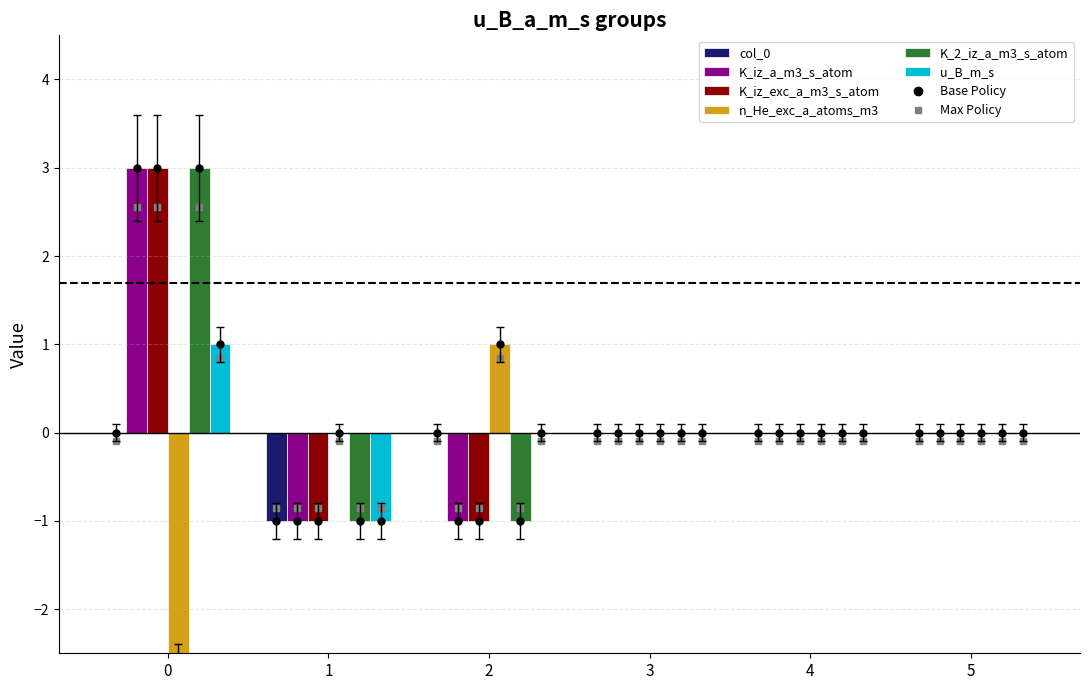

At how many categories does at least one series exceed -1?

6